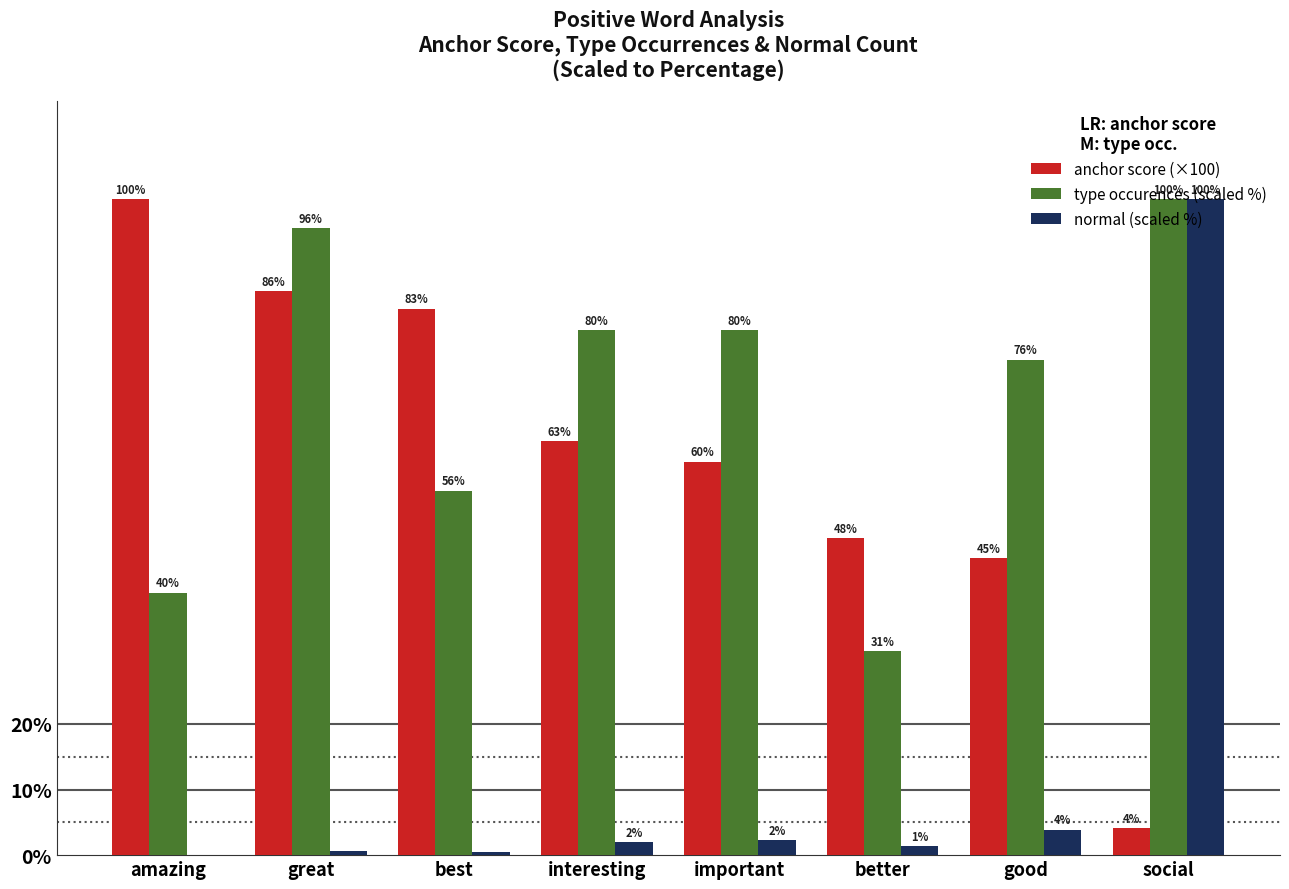

What is the sum of all normal (scaled %) values?

110.7